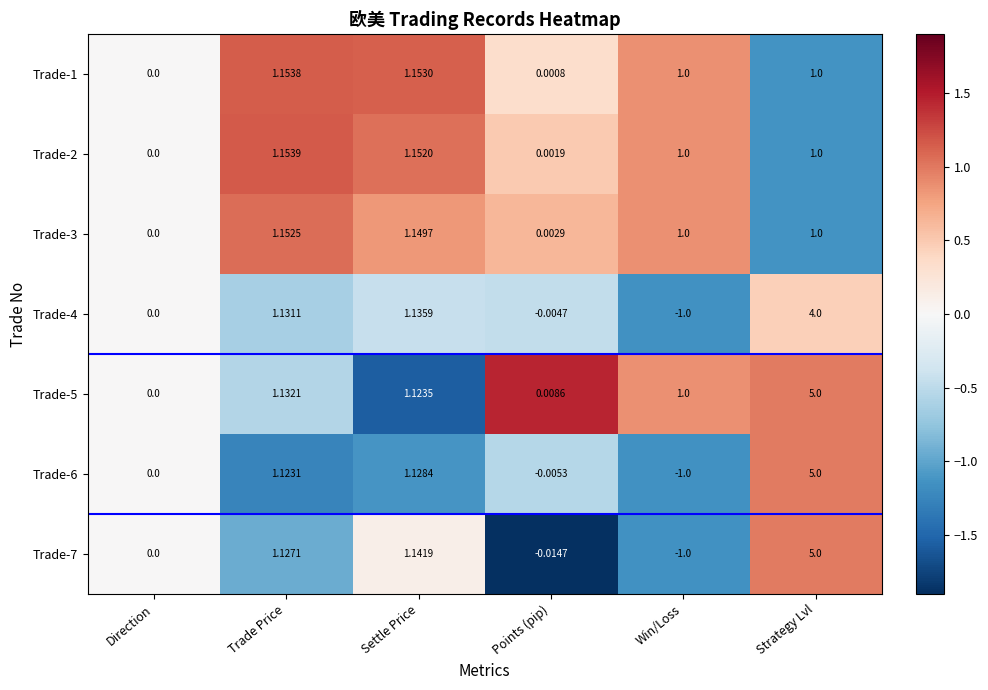

Rank the series at Points (pip) from lowest to highest value.

Trade-7, Trade-6, Trade-4, Trade-1, Trade-2, Trade-3, Trade-5